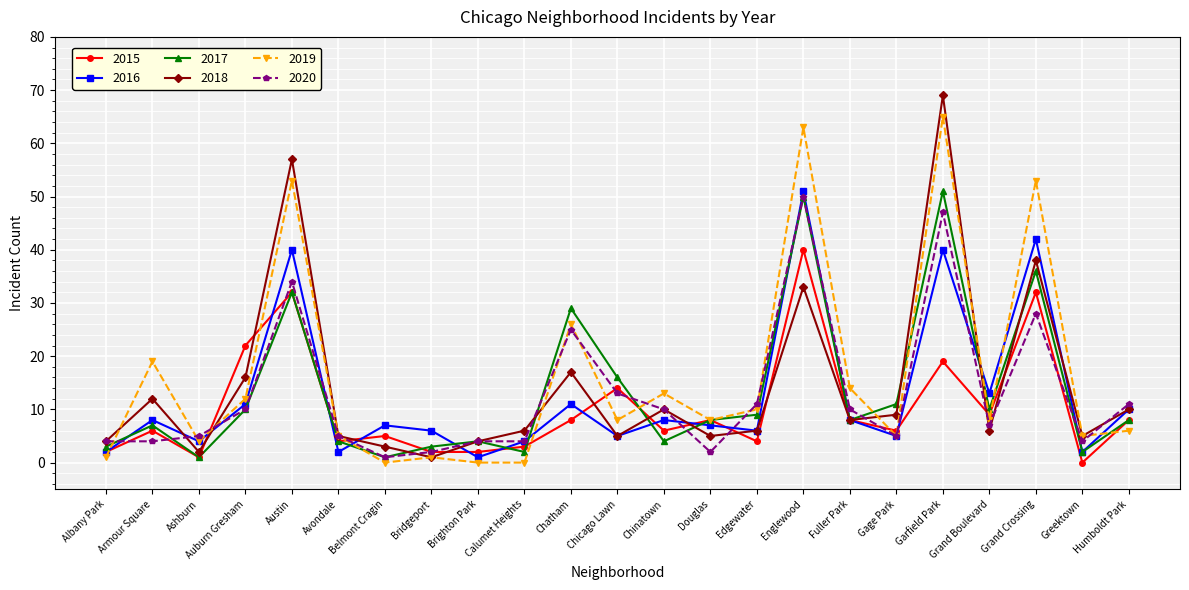

Reading right to left, transcribe all the data shown in this chart.

2015: 8	0	32	9	19	6	8	40	4	8	6	14	8	3	2	2	5	4	32	22	1	6	2
2016: 10	2	42	13	40	5	8	51	6	7	8	5	11	4	1	6	7	2	40	11	4	8	2
2017: 8	2	36	10	51	11	8	50	9	8	4	16	29	2	4	3	1	4	32	10	1	7	3
2018: 10	5	38	6	69	9	8	33	6	5	10	5	17	6	4	1	3	5	57	16	2	12	4
2019: 6	5	53	8	65	5	14	63	10	8	13	8	26	0	0	1	0	5	53	12	4	19	1
2020: 11	4	28	7	47	5	10	50	11	2	10	13	25	4	4	2	1	5	34	10	5	4	4